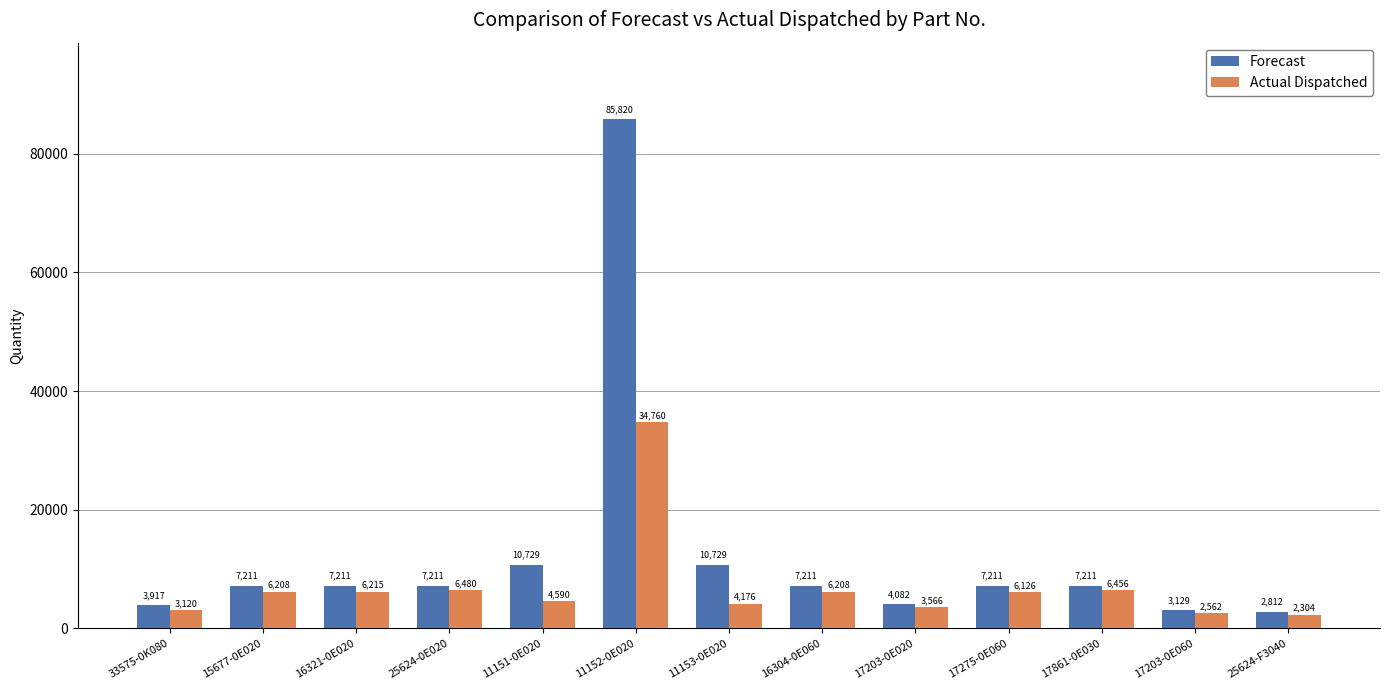

Which series changed the most between 11153-0E020 and 17275-0E060?

Forecast